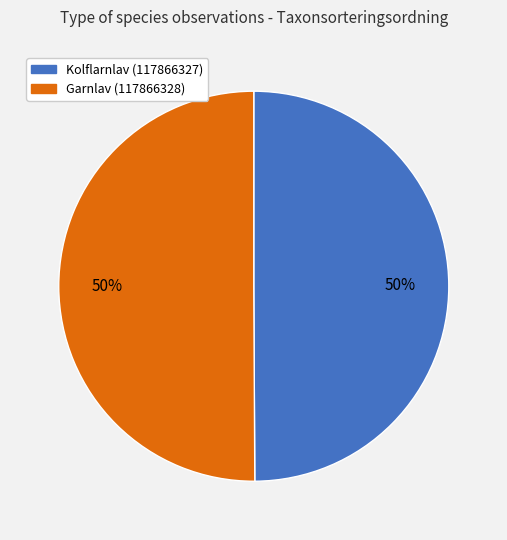

The Kolflarnlav (117866327) slice represents 62% of the pie. True or false?

False